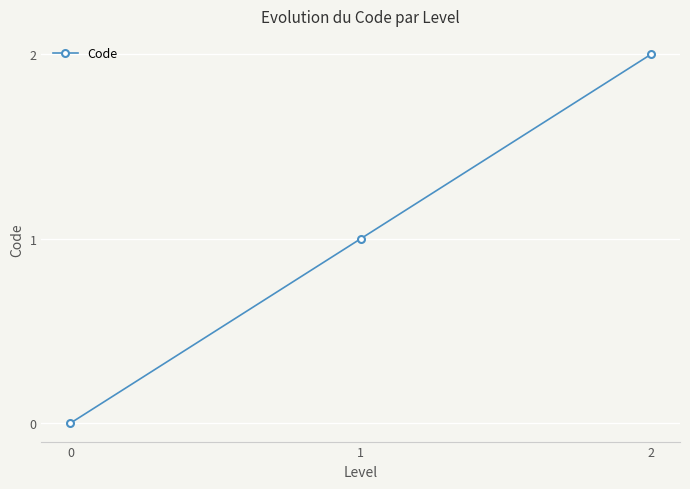

At which category does the chart reach its peak across all series?

2